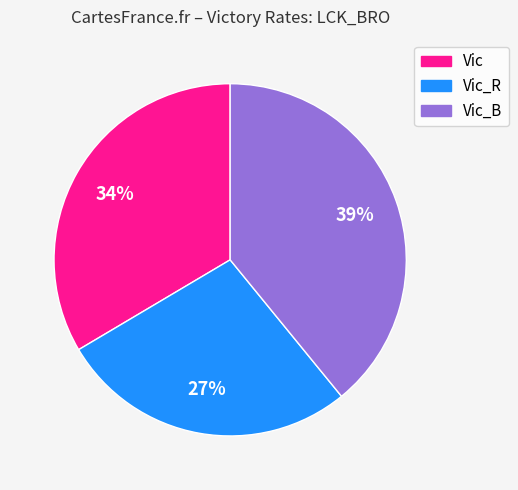

Which slice is the largest?

Vic_B